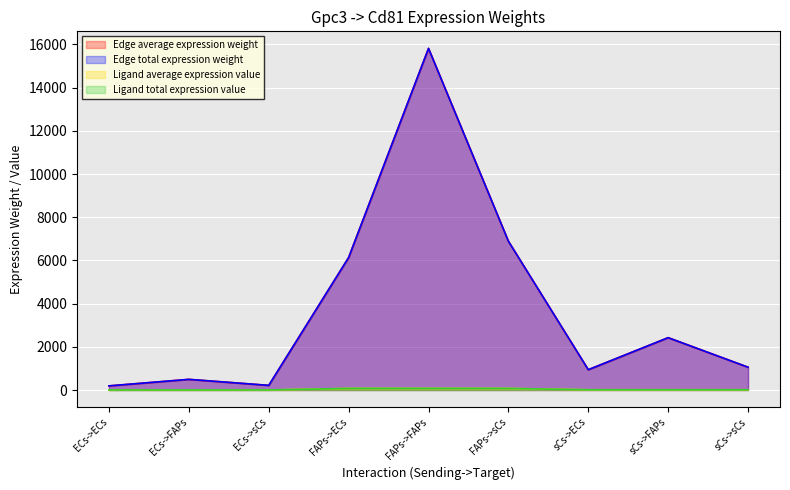

What is the label of the 5th point from the right?

FAPs->FAPs